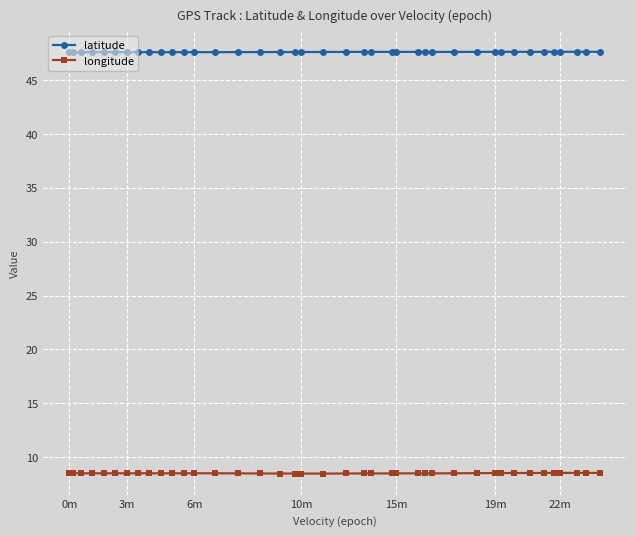

What is the average value of the longitude series?

8.5